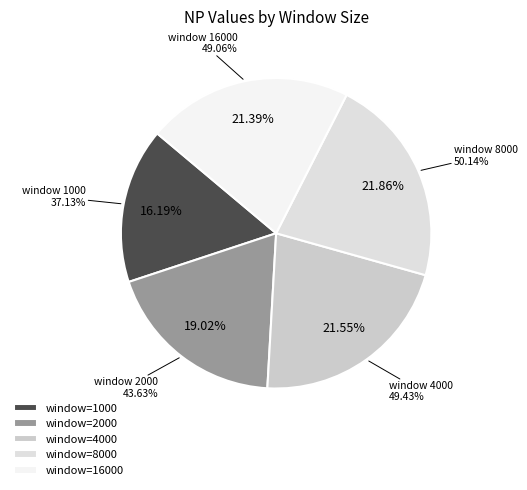

What percentage is NOT represented by 2000?

81.0%